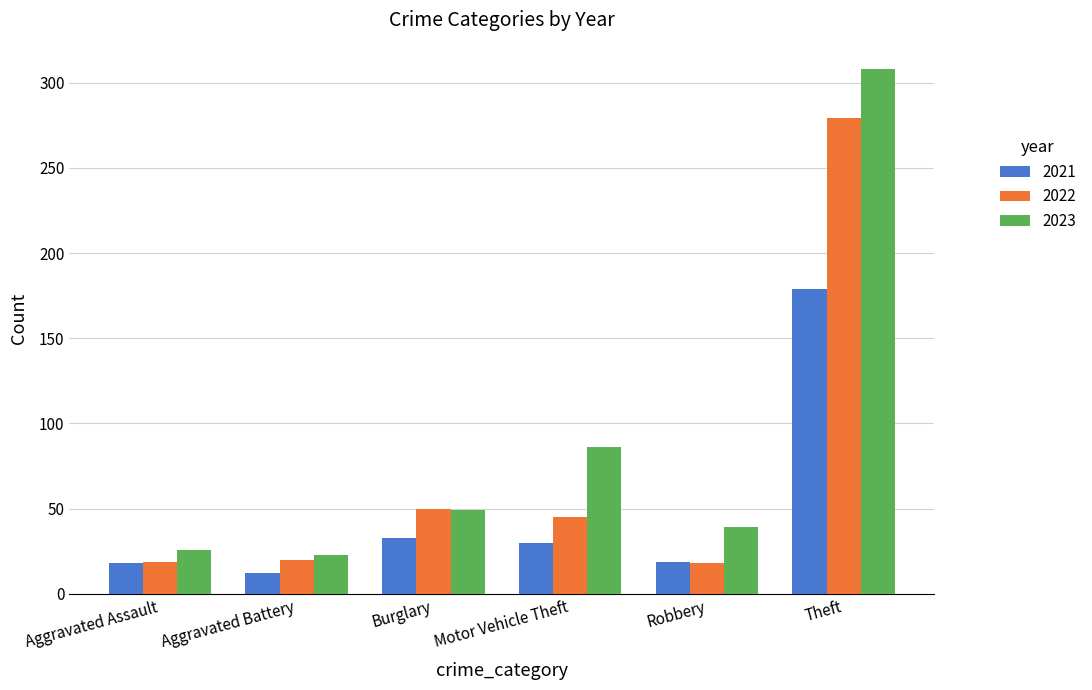

The 2023 series shows 49 at Burglary. True or false?

True